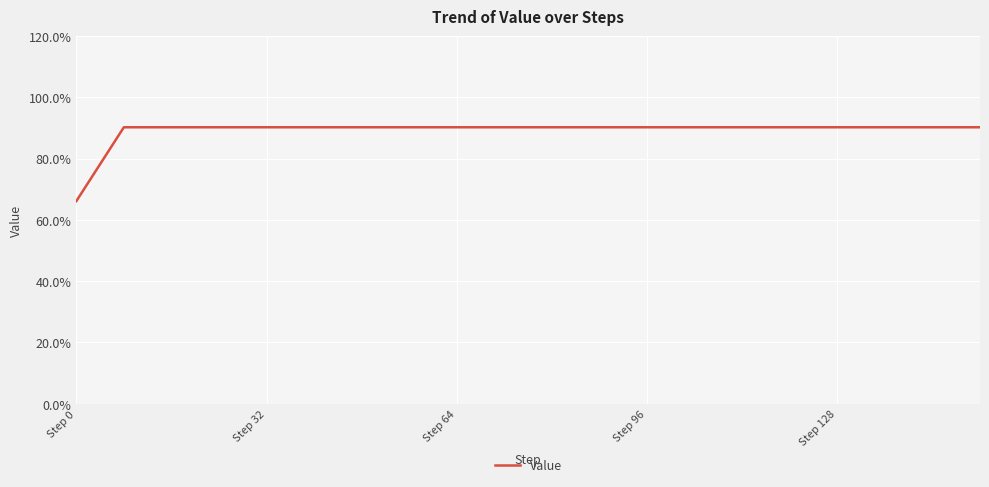

Which label corresponds to the largest value in the chart?

Step 32